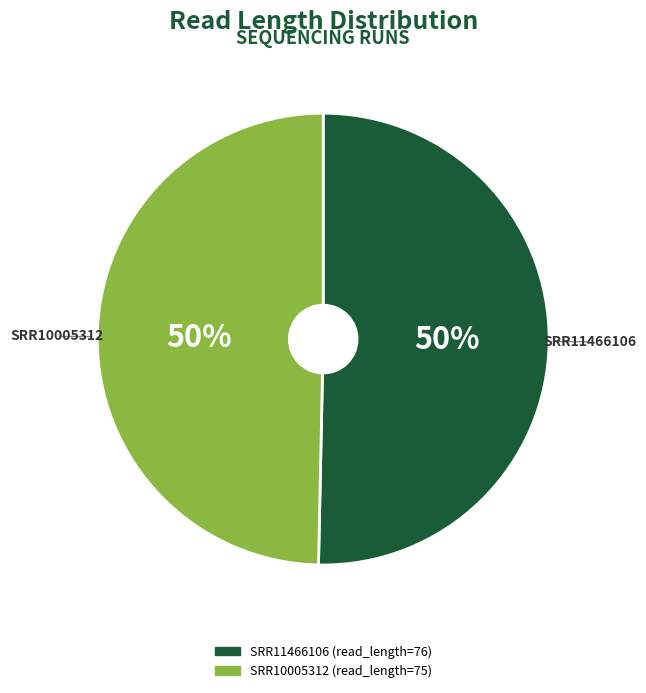

Is it true that SRR11466106 is 58% of the pie?

False